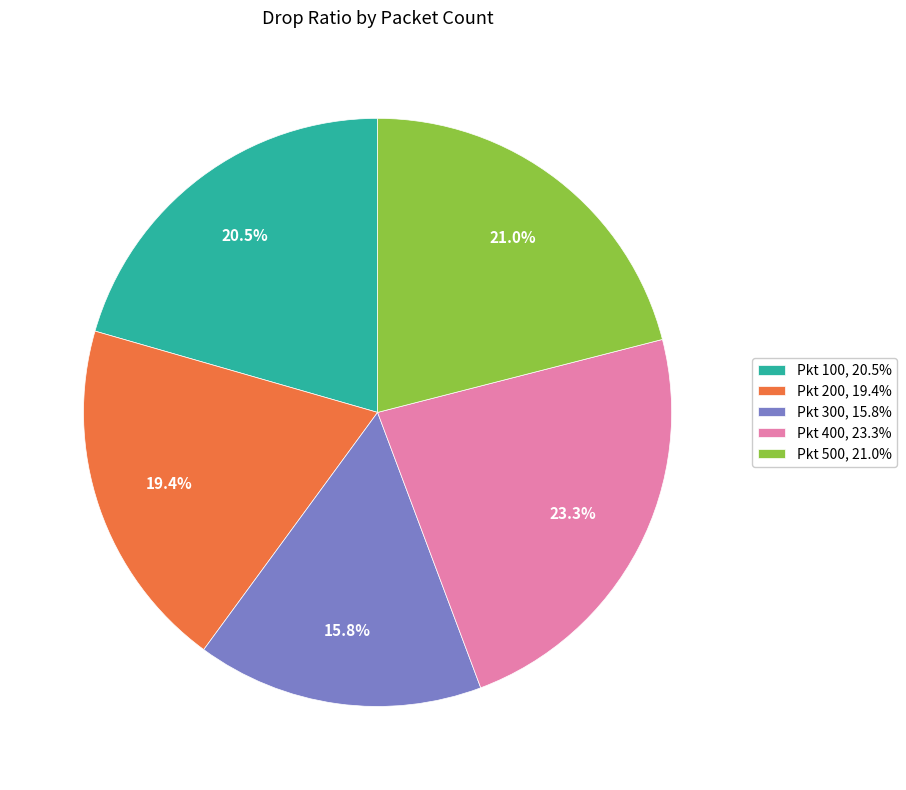

Which slice is the smallest?

Pkt 300, 15.8%